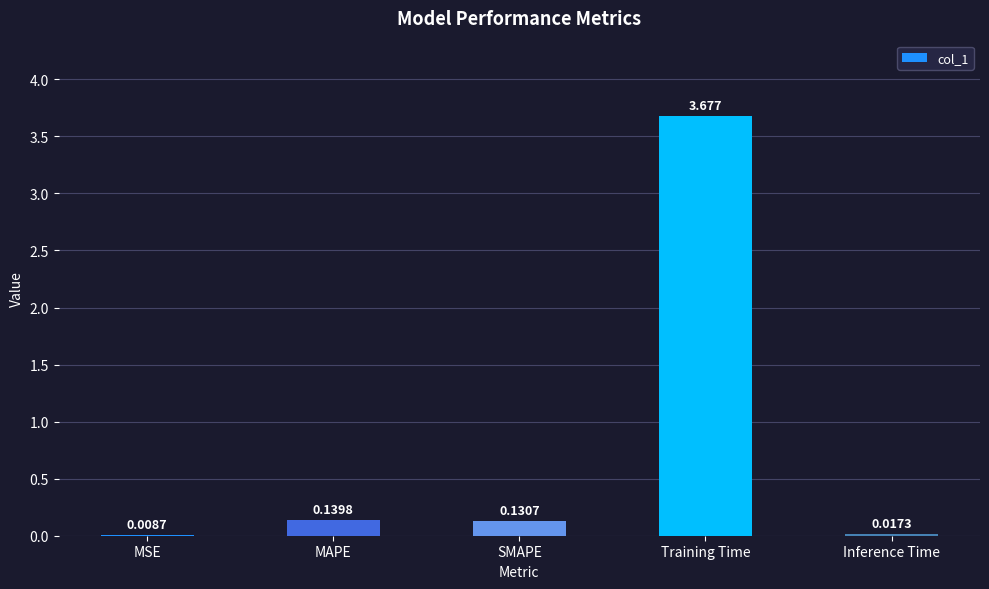

What is the sum of the values at MAPE and SMAPE?

0.3